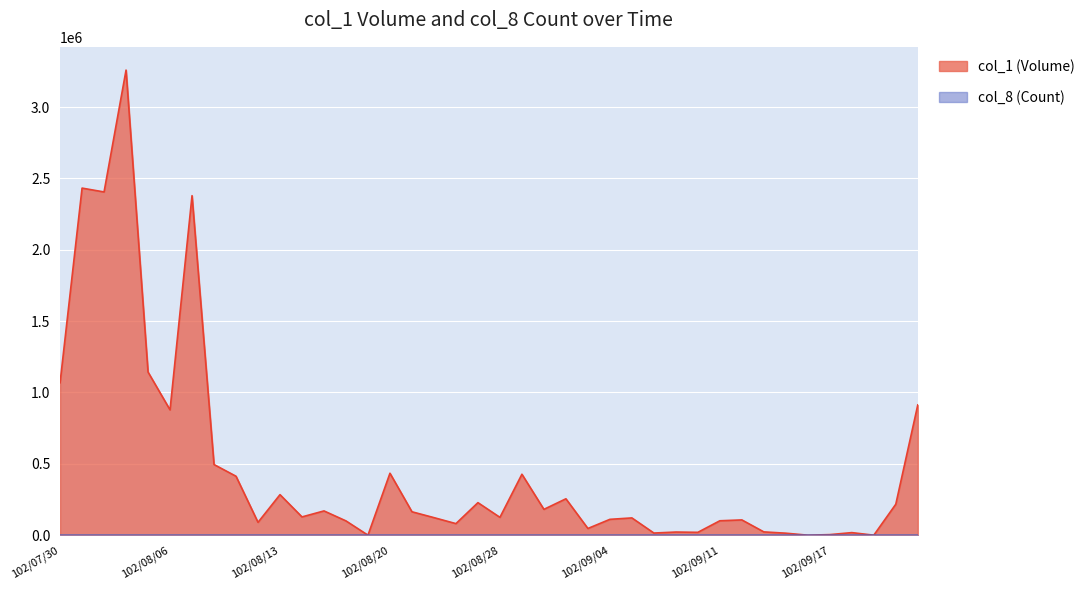

Which category has the lowest value across all series?

102/08/19